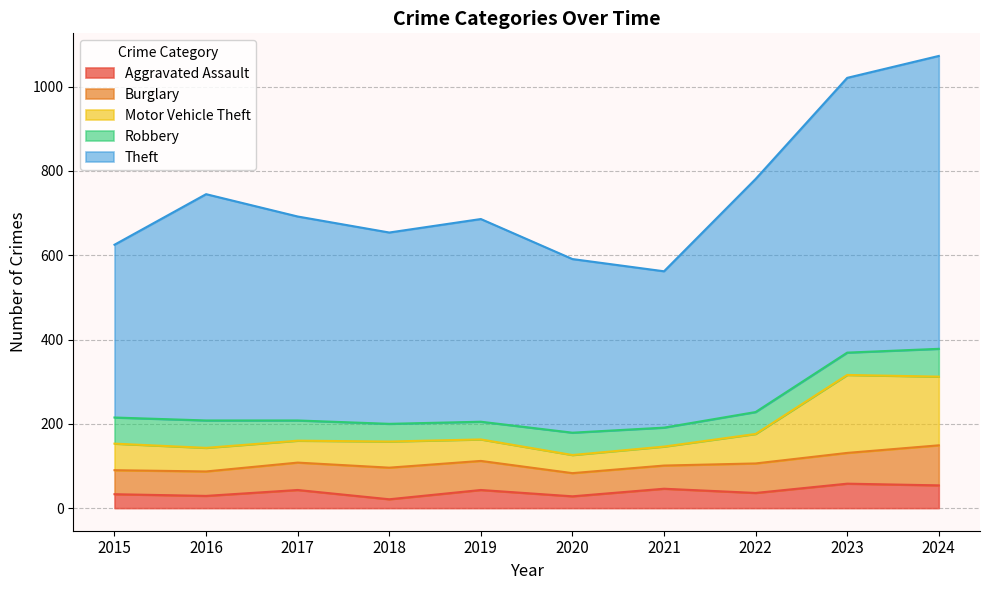

The value of Aggravated Assault at 2021 is 46. True or false?

True